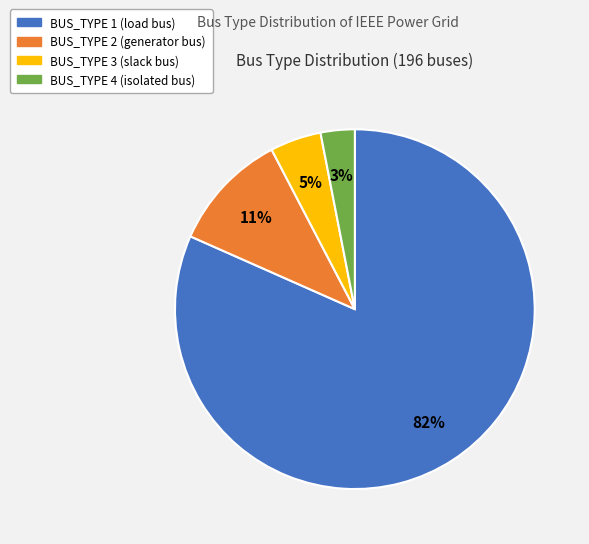

Which slice is the smallest?

BUS_TYPE 4